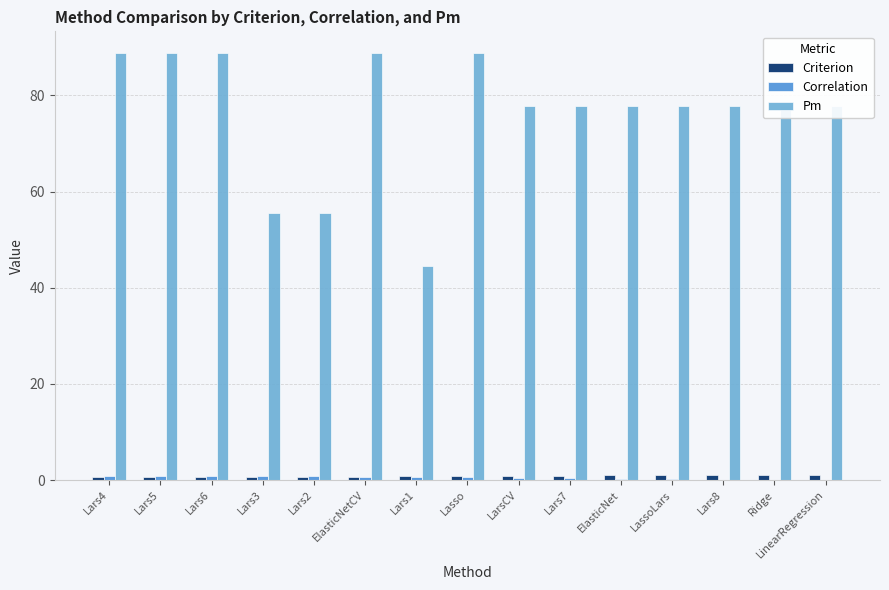

How many categories are shown in the chart?

15